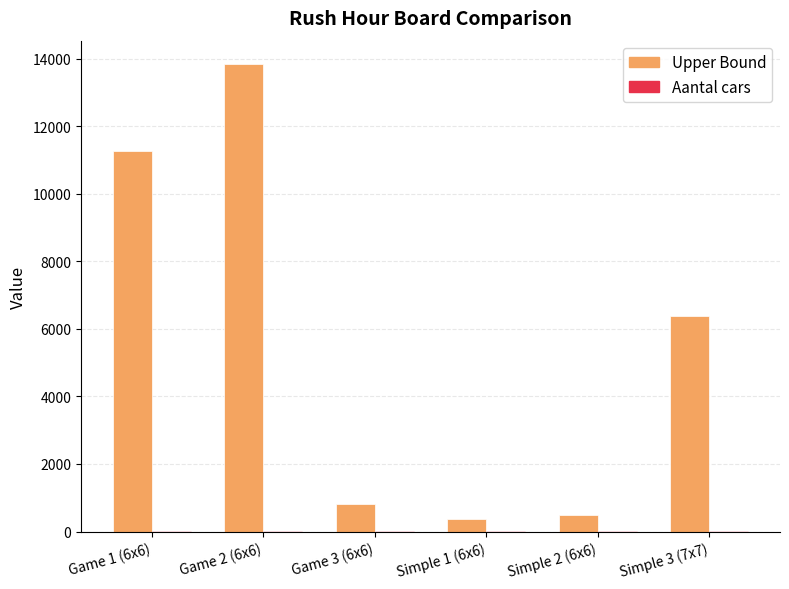

At which label does Upper Bound first exceed 6375?

Game 1 (6x6)